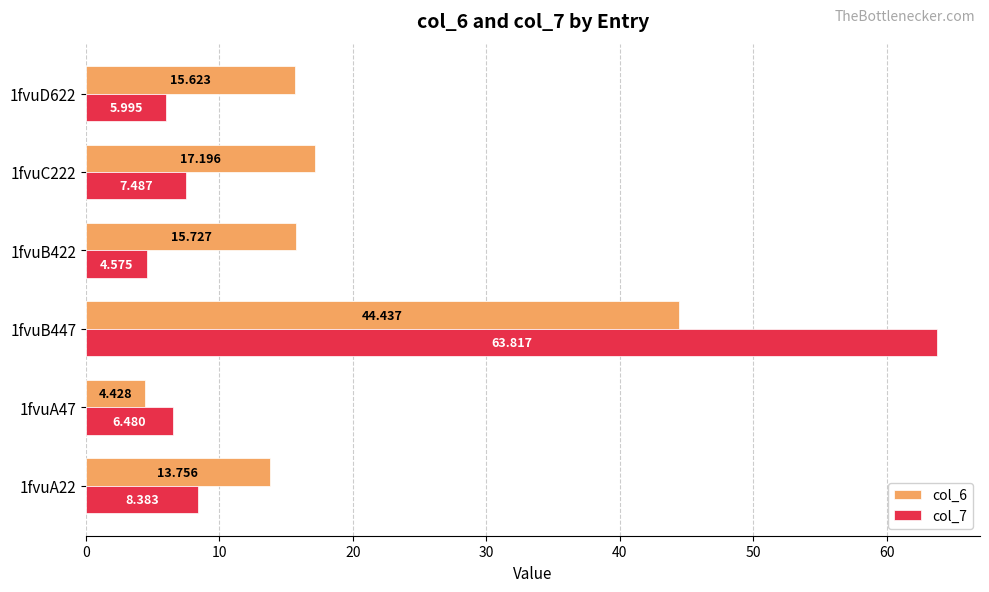

Is the value of col_7 at 1fvuC222 greater than the value of col_6 at 1fvuB447?

No